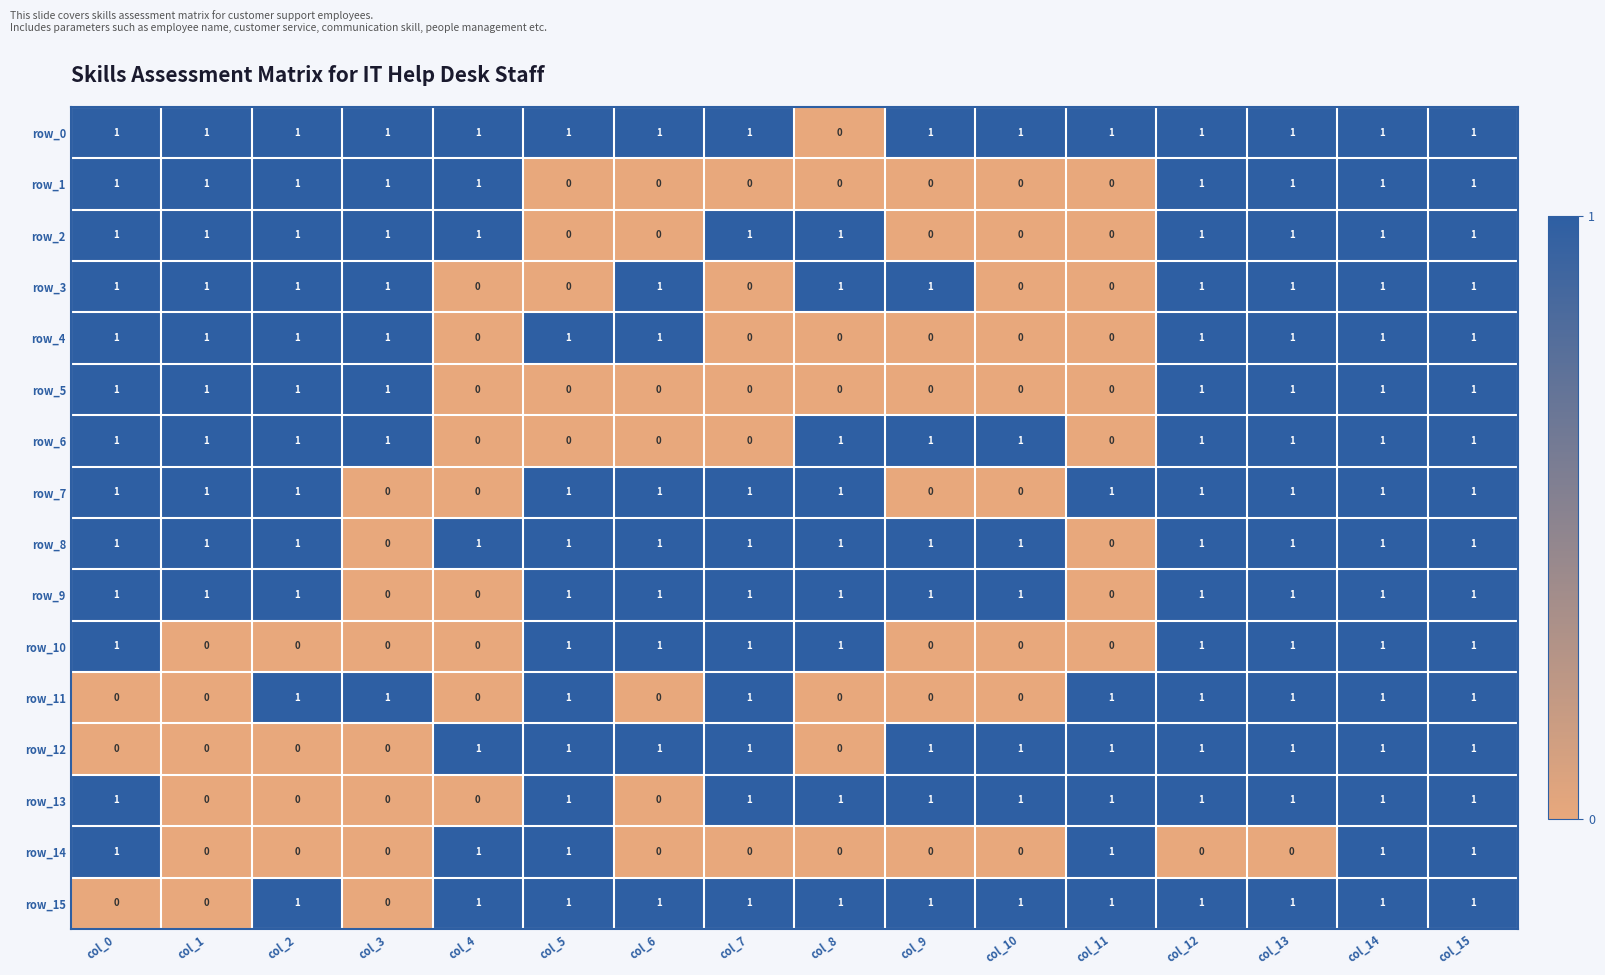

True or false: row_12 has a value of 0 at col_9.

False